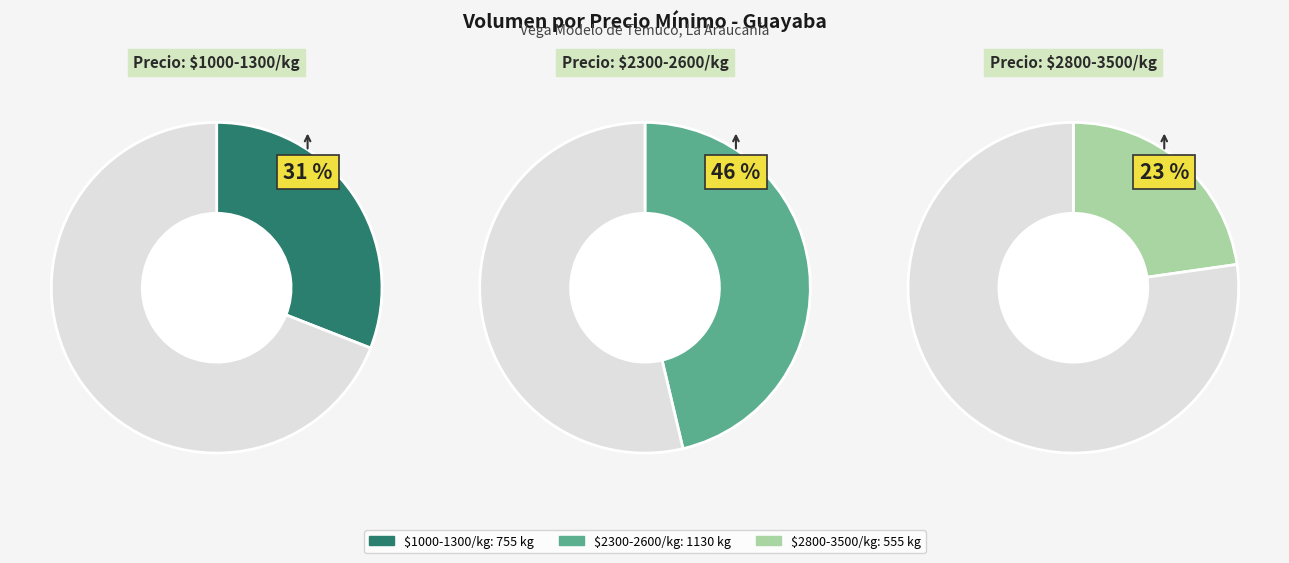

Which category has the smallest portion of the pie?

2800